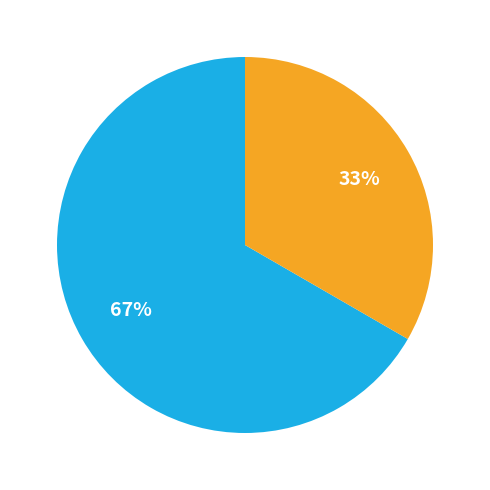

Is there a majority slice in this chart?

Yes